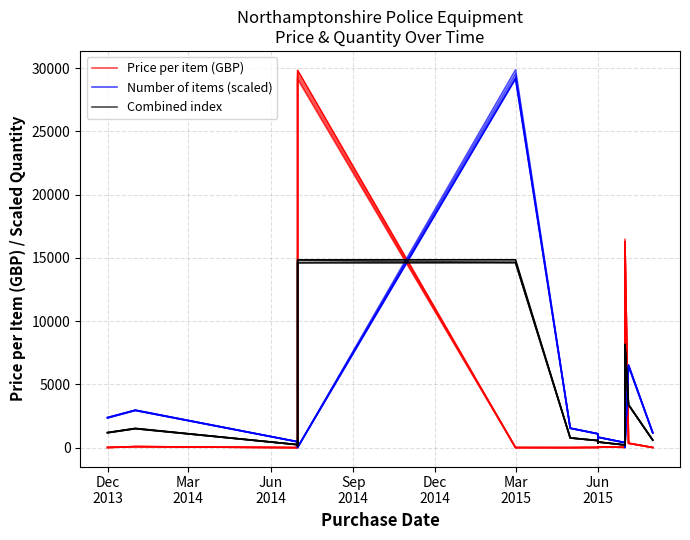

What is the value of the Price per item (GBP) point at the 12th from the left?

229.3